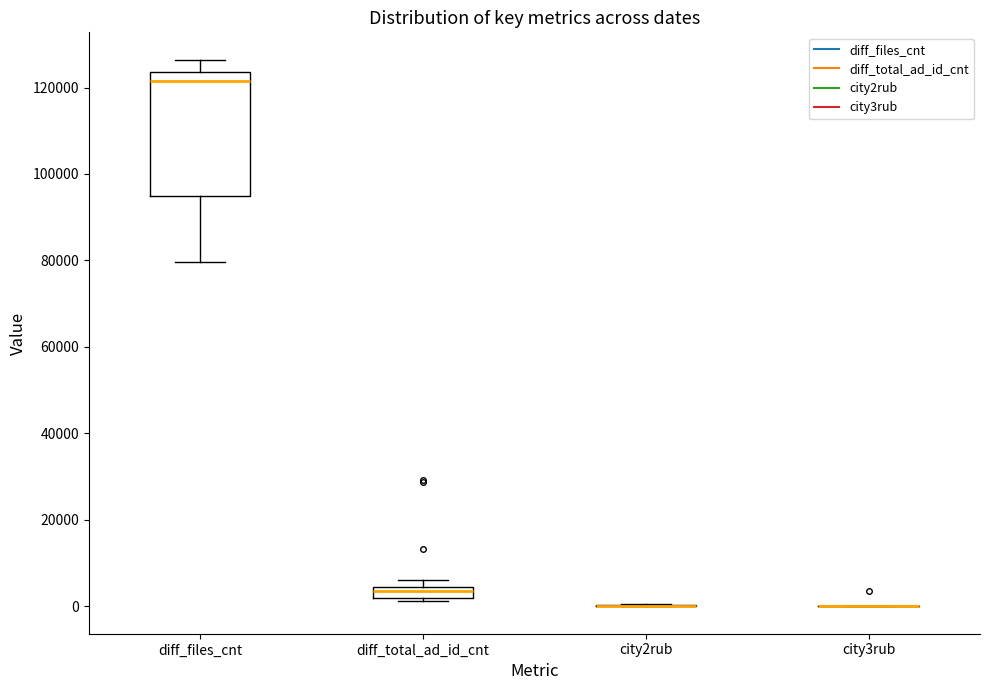

Comparing the boxes themselves (not the whiskers), which one is the tallest?

diff_files_cnt